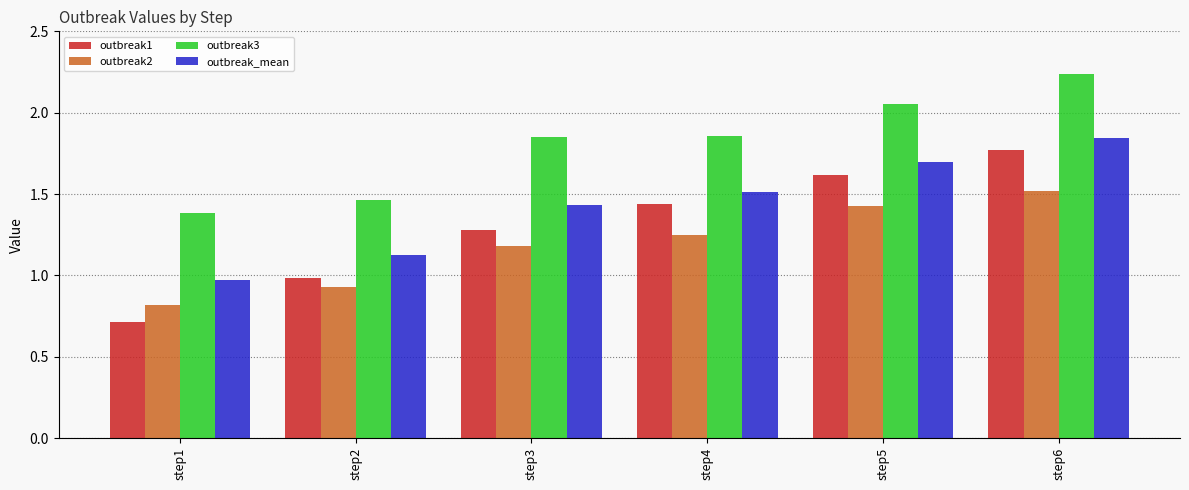

The outbreak2 series shows 1.2 at step3. True or false?

True